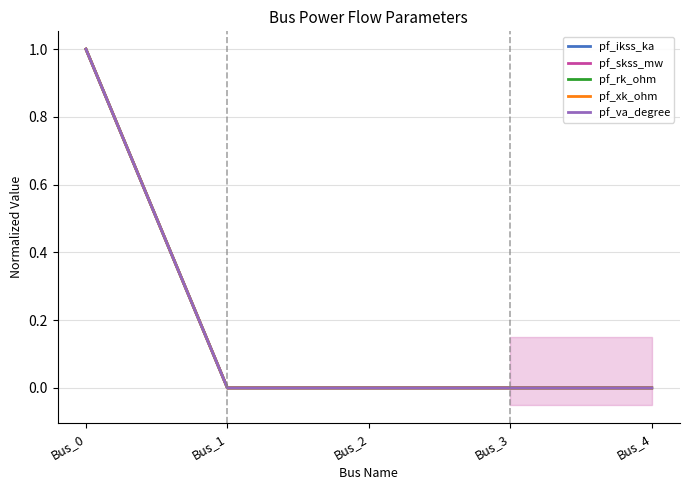

How many data points in pf_rk_ohm are above 0?

1